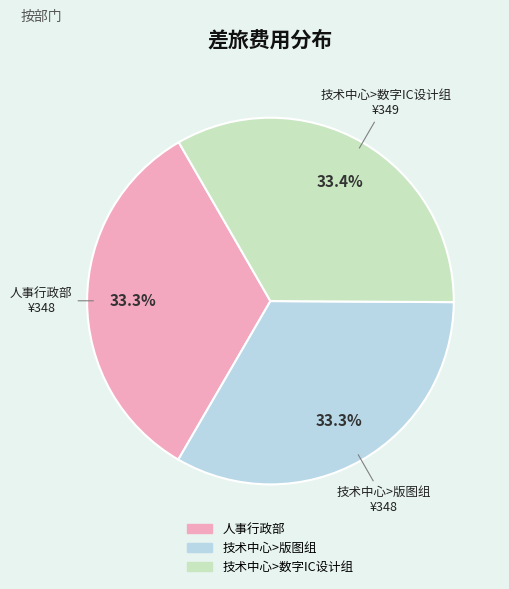

Is it true that 人事行政部 is 33% of the pie?

True